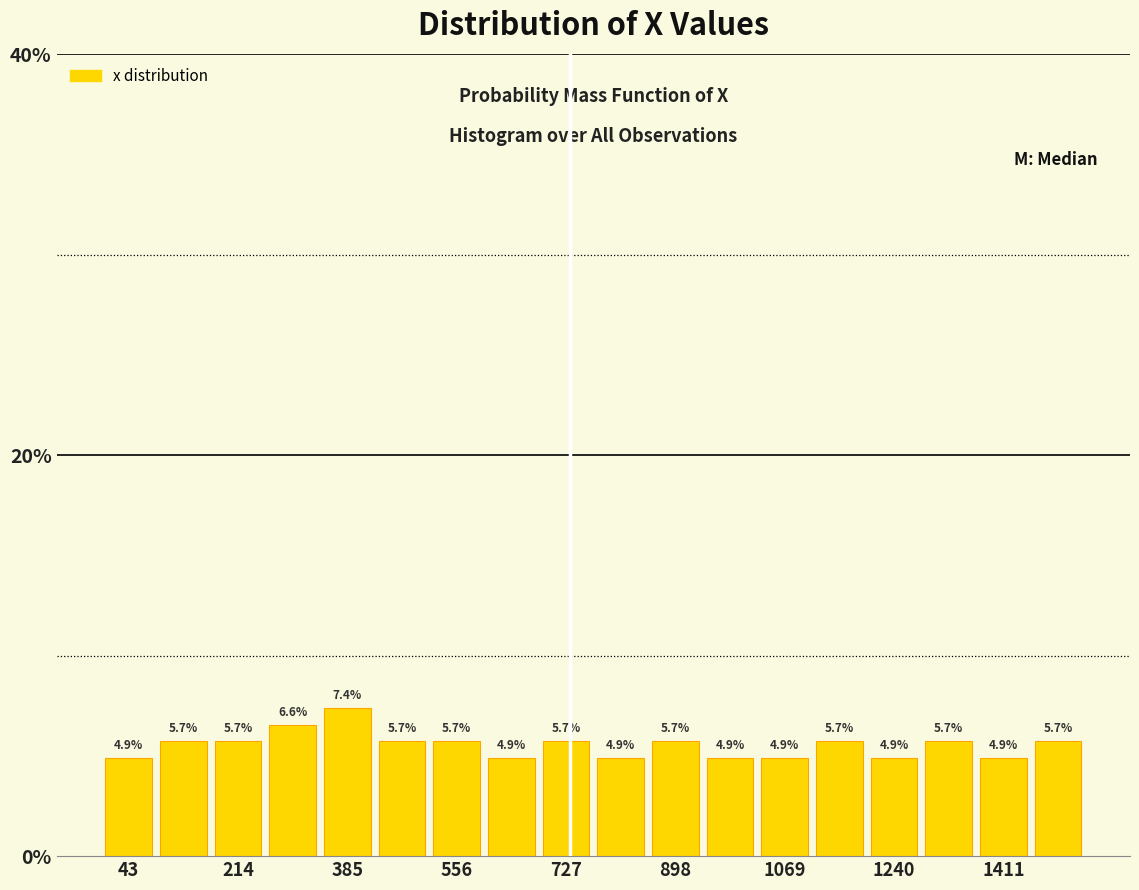

Which range on the x-axis has the tallest bar?

340 to 420